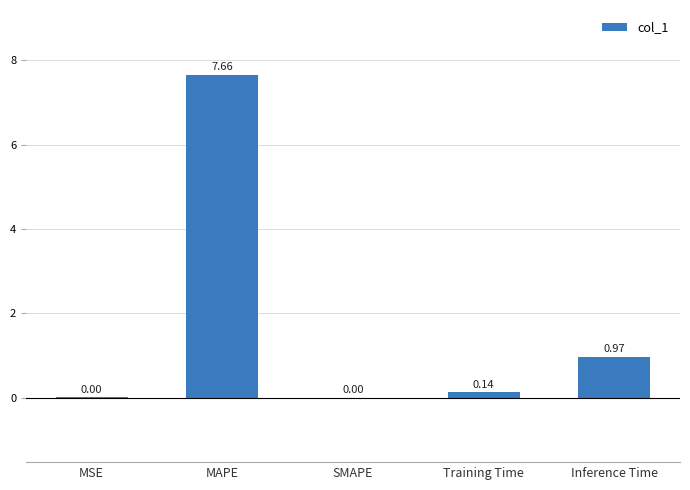

What is the change in value from MSE to Inference Time?

+1.0